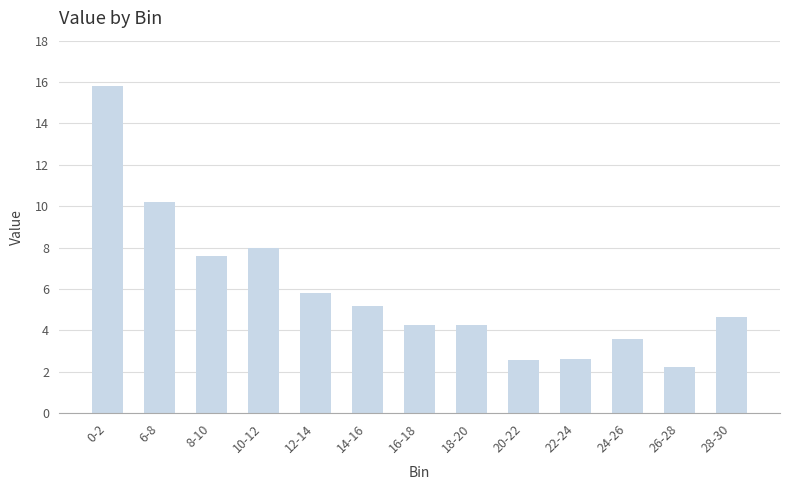

What is the change in value from 0-2 to 28-30?

-11.2